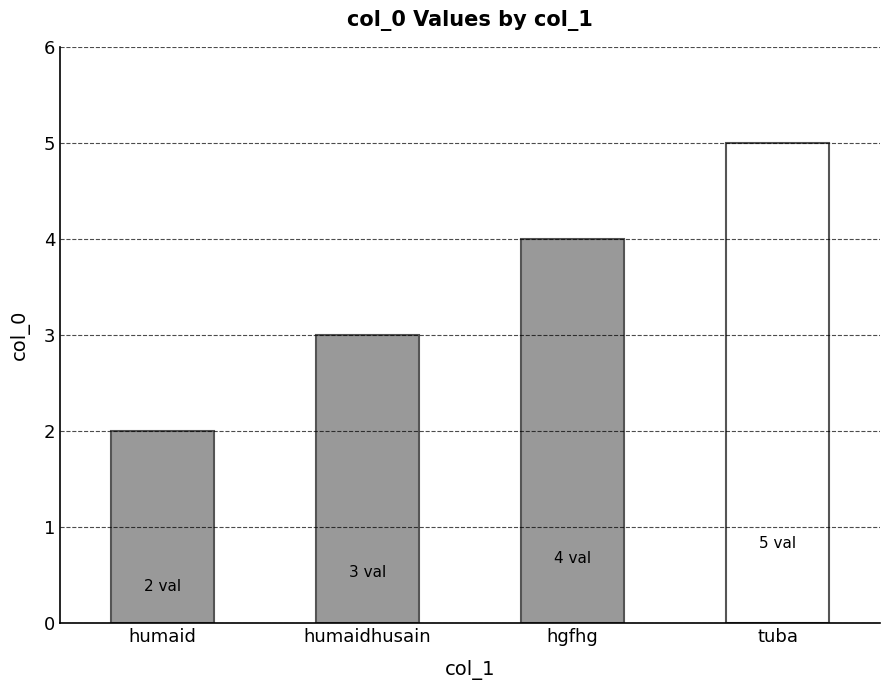

List the labels in order of value, largest first.

tuba, hgfhg, humaidhusain, humaid